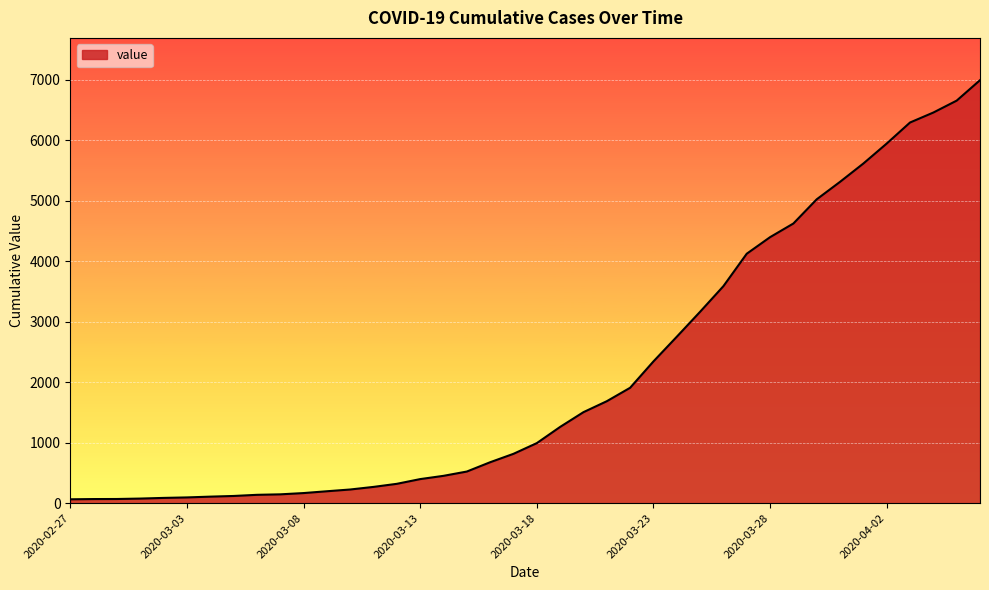

What is the greatest value displayed?

6995